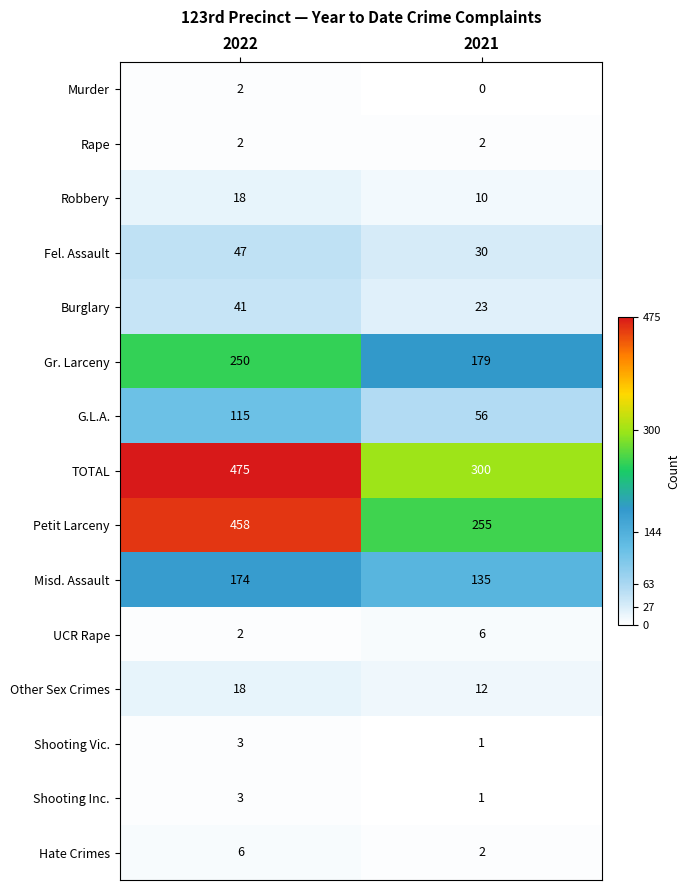

The Shooting Vic. series shows 4 at 2022. True or false?

False